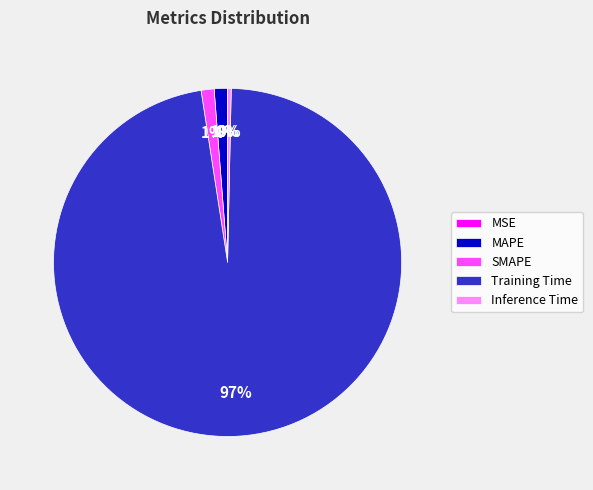

Which slice represents more than half of the pie?

Training Time